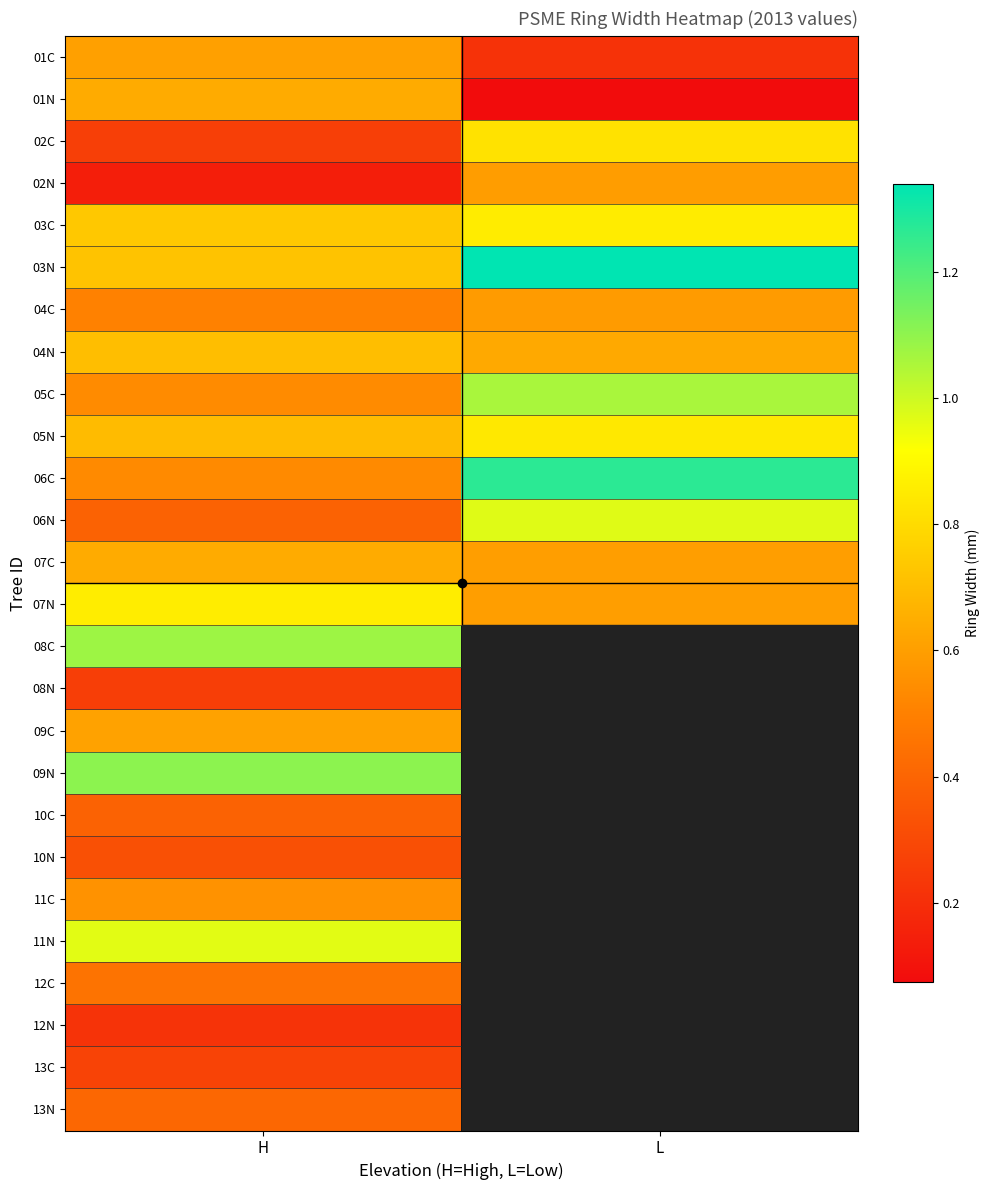

Rank the series at L from lowest to highest value.

01N, 01C, 04C, 02N, 07C, 07N, 04N, 02C, 05N, 03C, 06N, 05C, 06C, 03N, 08C, 08N, 09C, 09N, 10C, 10N, 11C, 11N, 12C, 12N, 13C, 13N